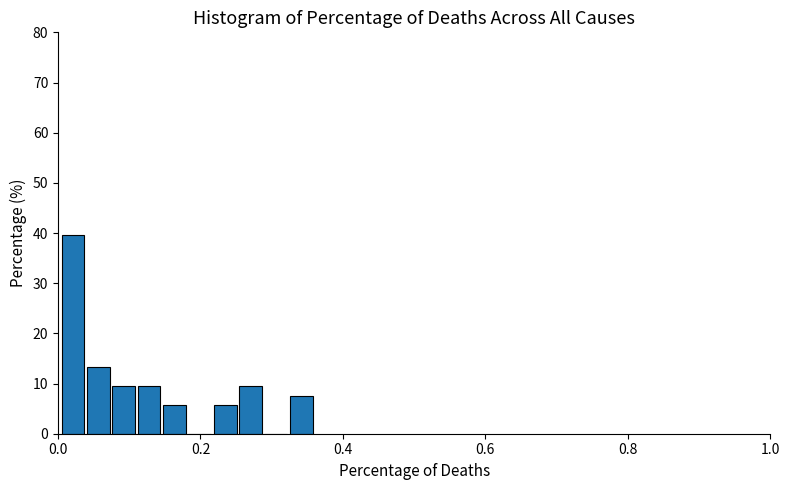

Read against the x-axis, roughly where is the centre of the tallest bar?

0.02